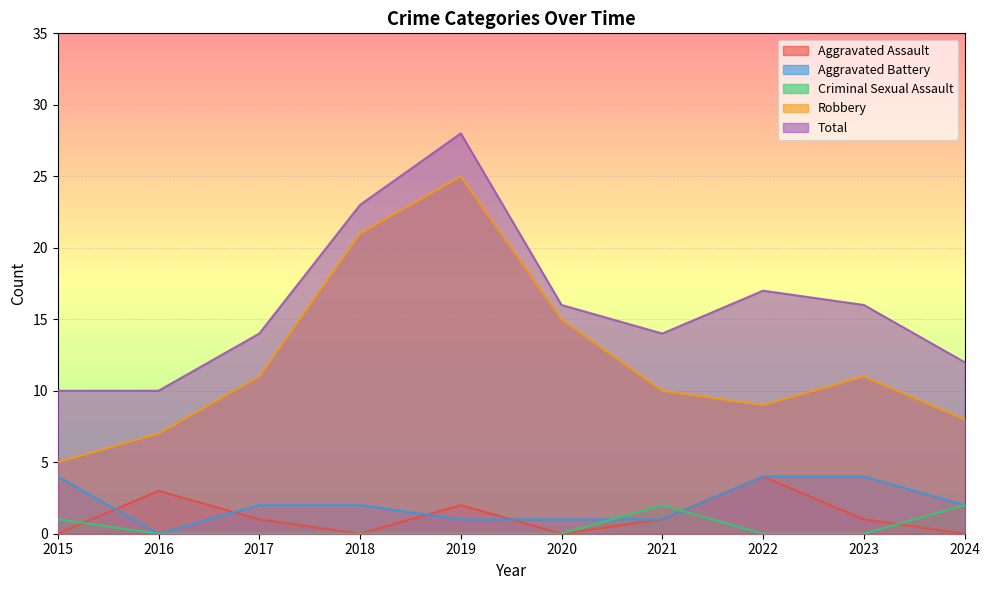

Does the chart display data point markers on the line(s)?

No